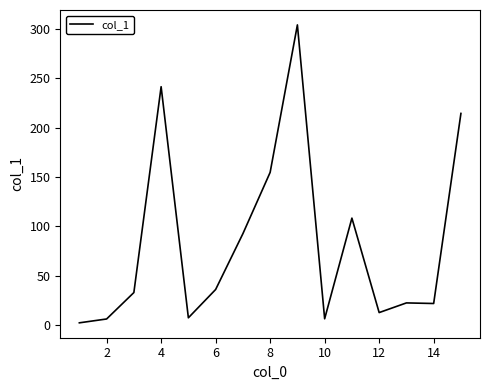

What is the difference between the second highest and minimum values?

239.5